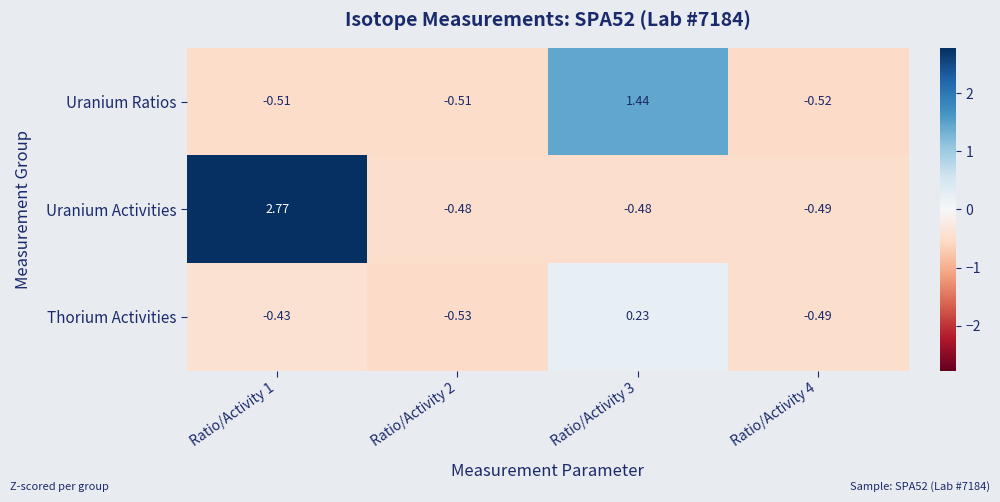

Rank the series by their average value, from highest to lowest.

Uranium Activities, Uranium Ratios, Thorium Activities